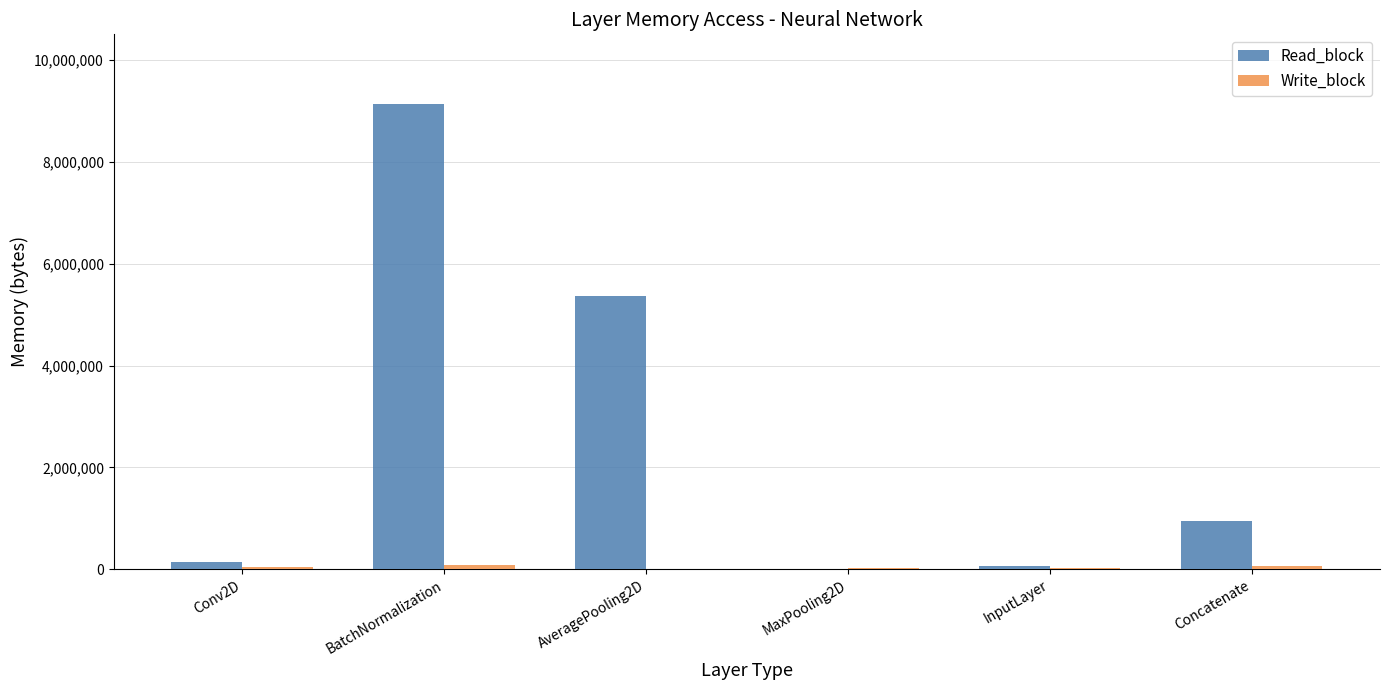

Where is Read_block nearest to the value 4566096?

AveragePooling2D